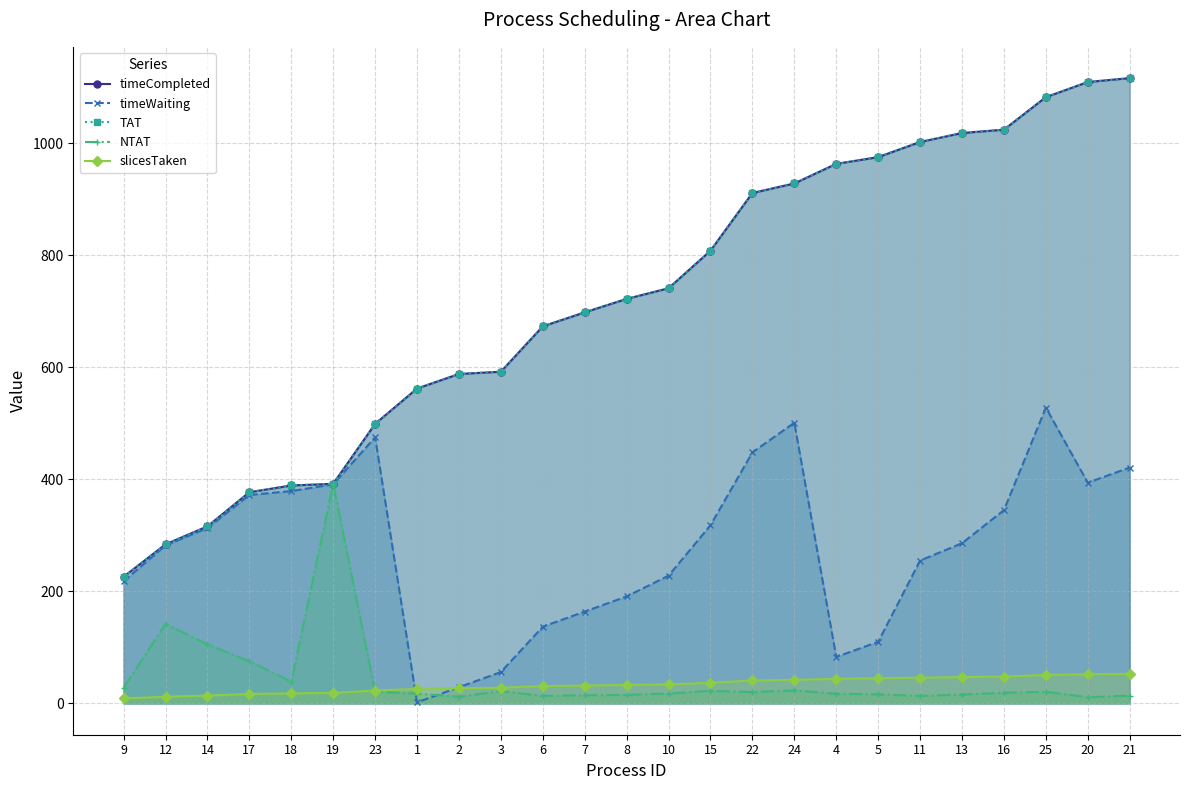

What value does the timeCompleted series have at 2?

588.0